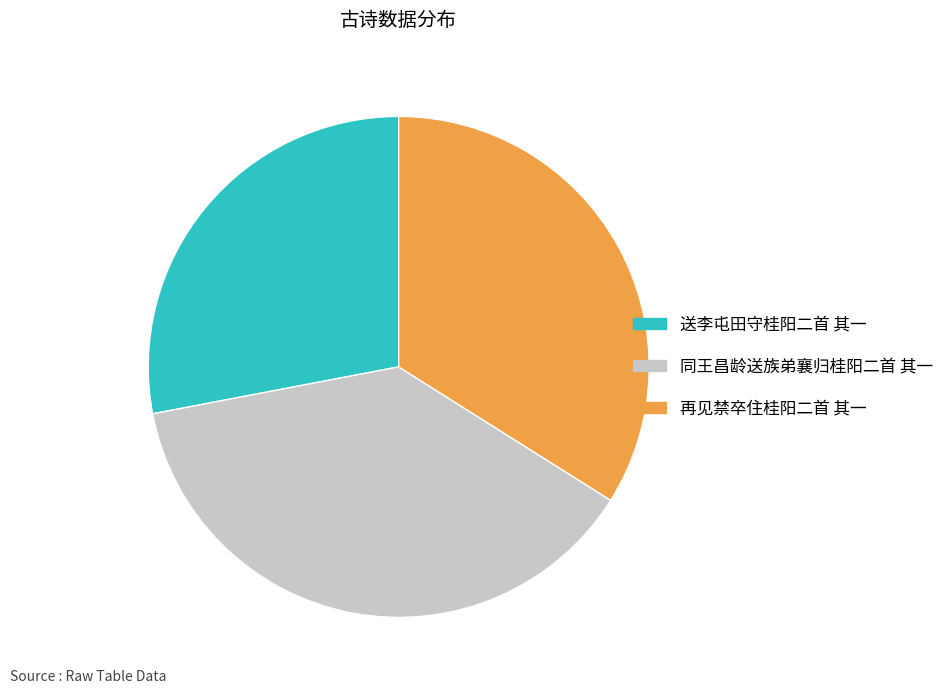

Is there any slice that represents more than half of the pie?

No